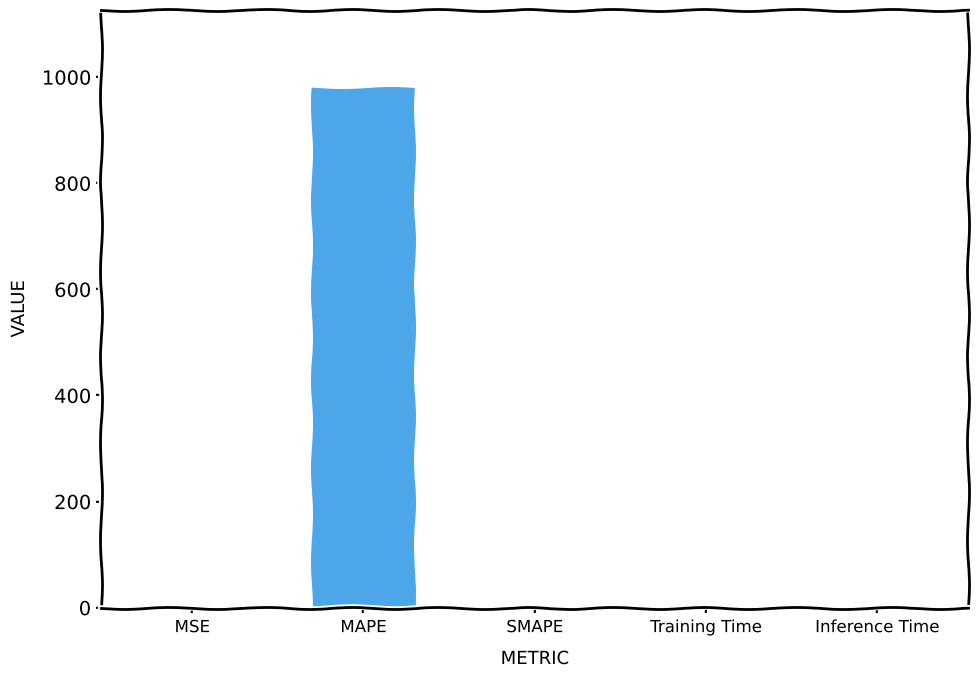

What is the average value?

195.9